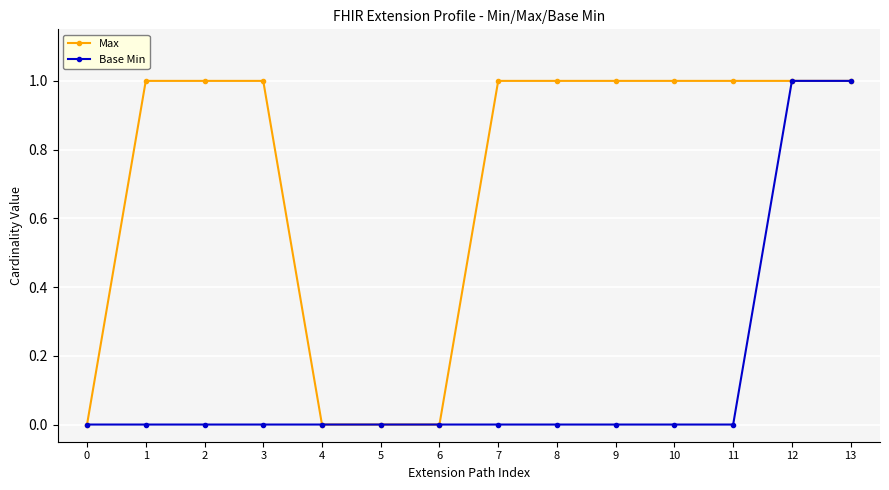

Is it true that Max equals 1 at 2?

True